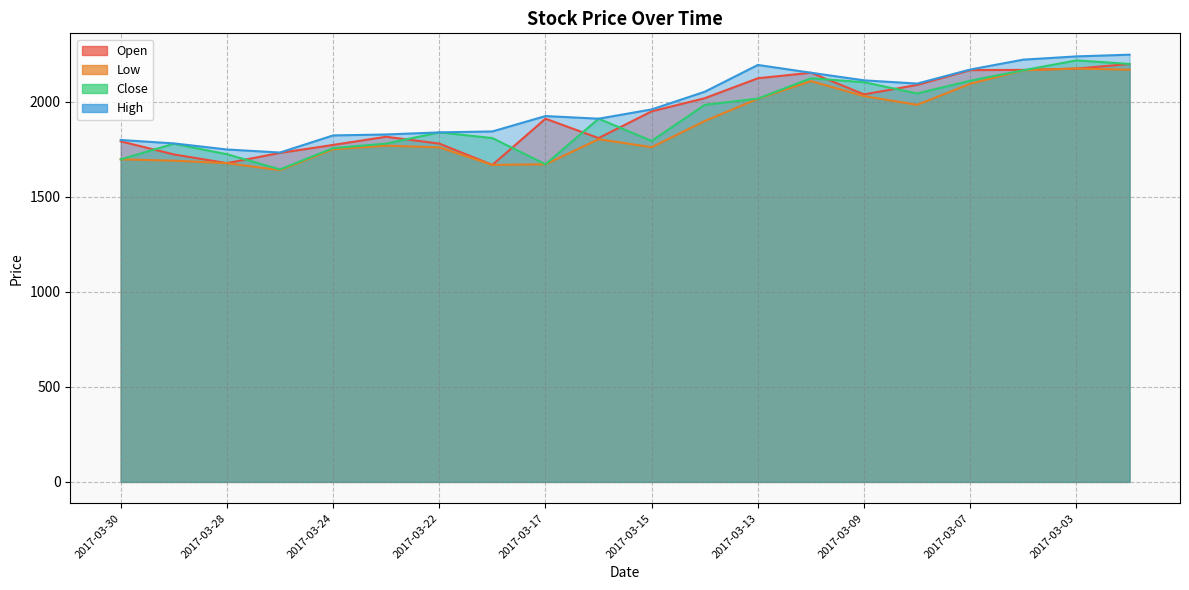

How many interior local valleys does the Low series have?

4